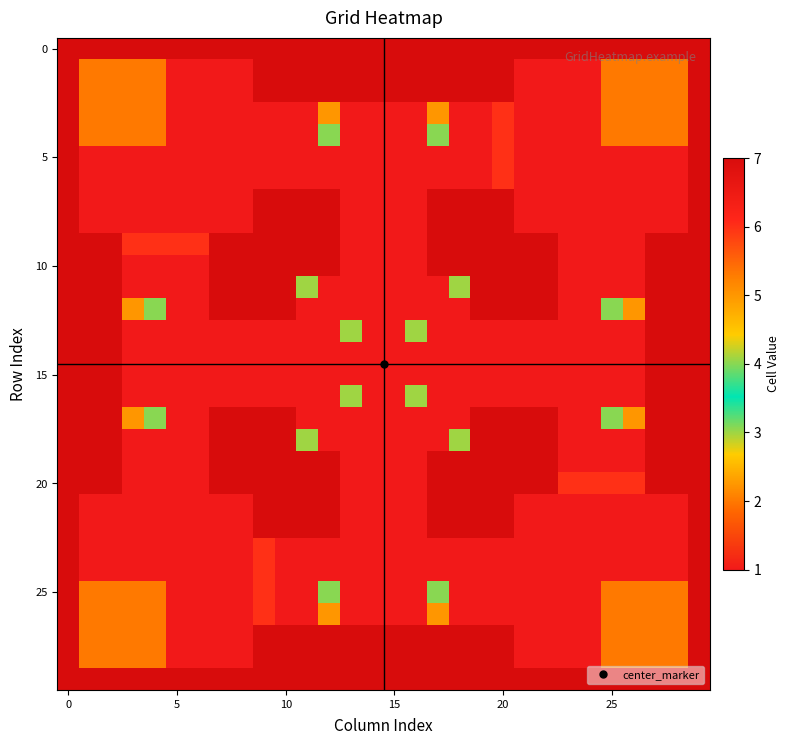

How many distinct data groups are displayed?

30